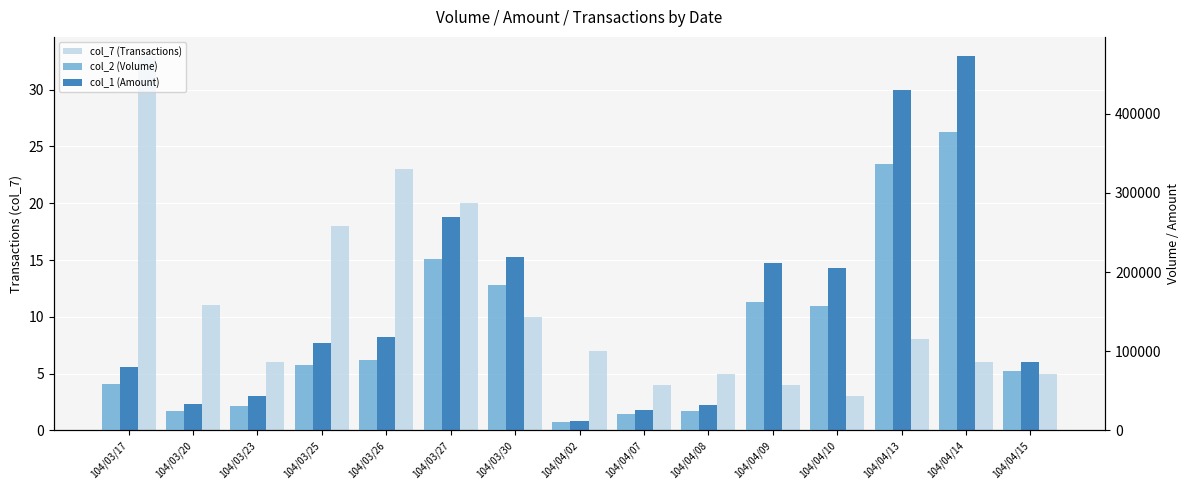

Which series has the largest total across all categories?

col_1 (Amount)